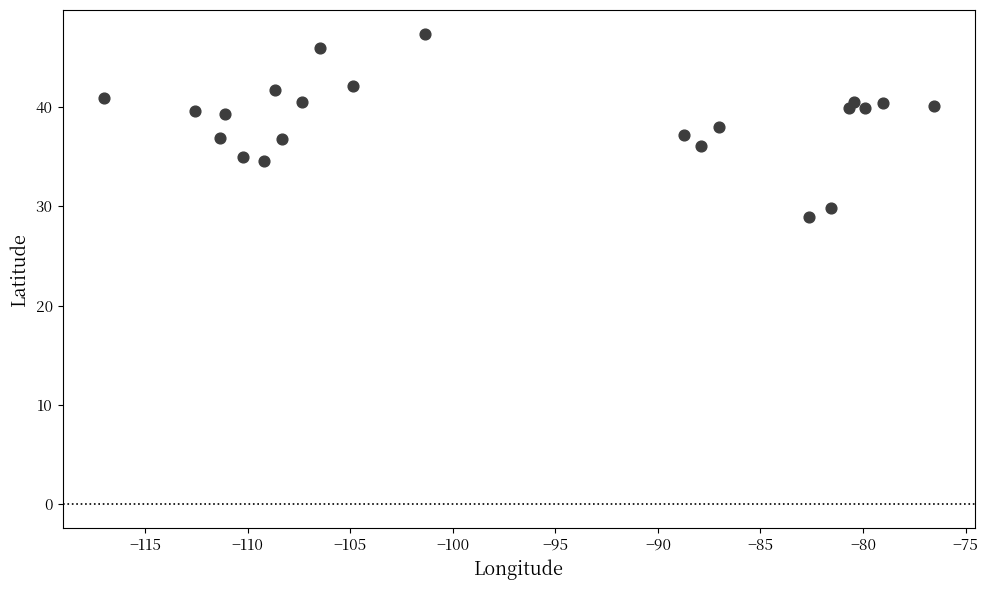

What is the range of X values (max minus min)?

40.5